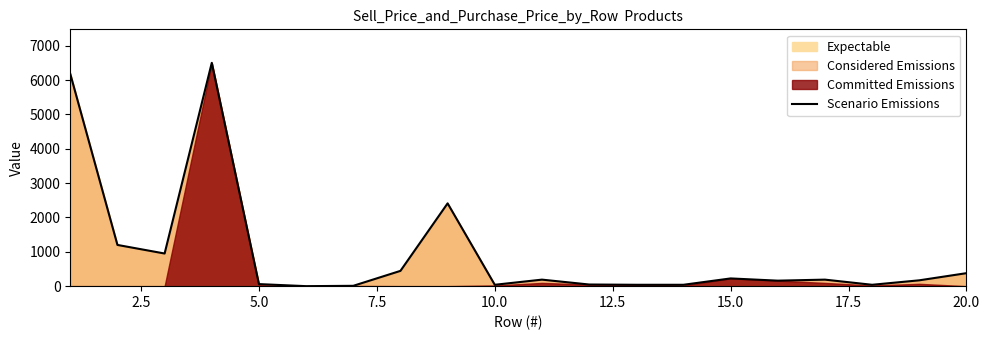

What is the highest value of the Scenario Emissions series?

6500.0